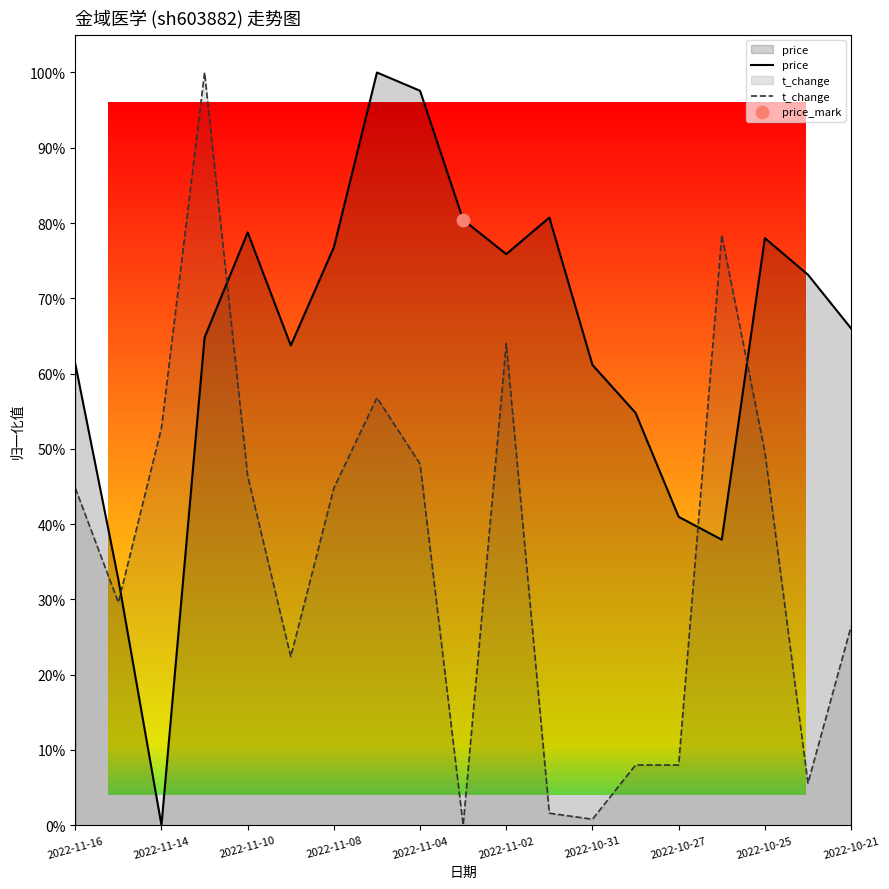

At how many categories does at least one series exceed 0?

19